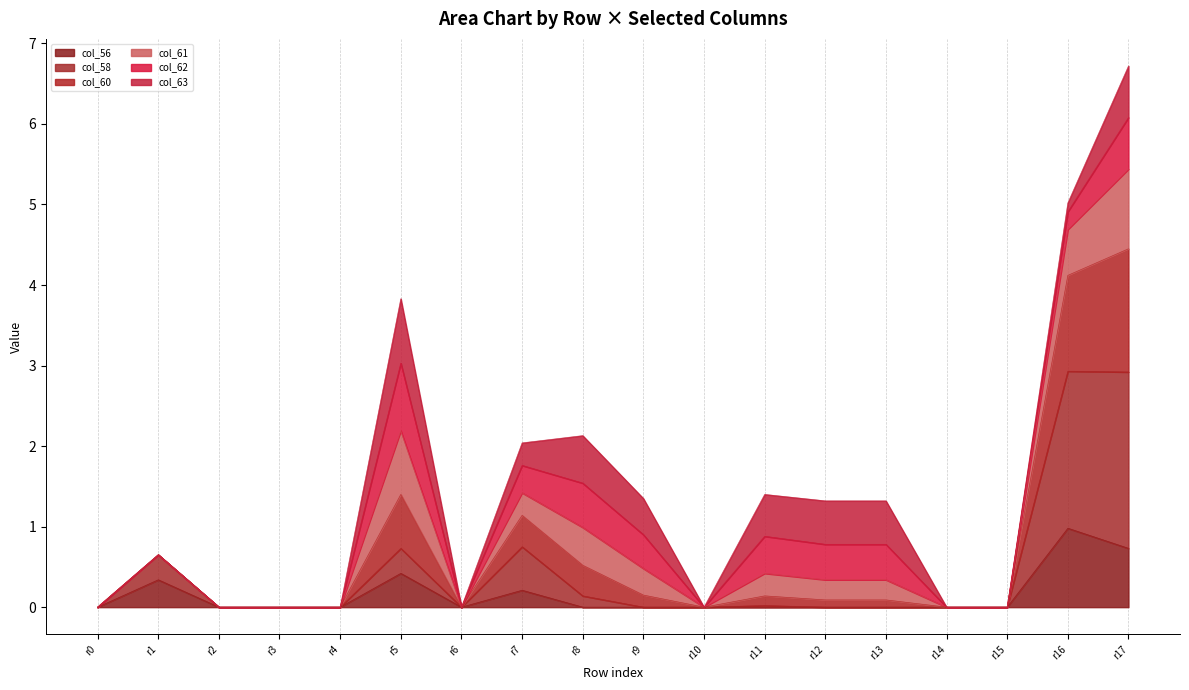

What is the total value across all series at r17?

6.7